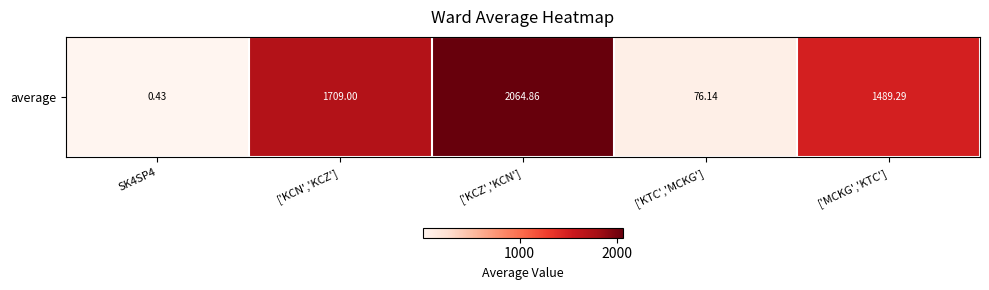

Reading right to left, what are all the values shown in this chart?

['MCKG','KTC']=1489.3	['KTC','MCKG']=76.1	['KCZ','KCN']=2064.9	['KCN','KCZ']=1709.0	SK4SP4=0.4